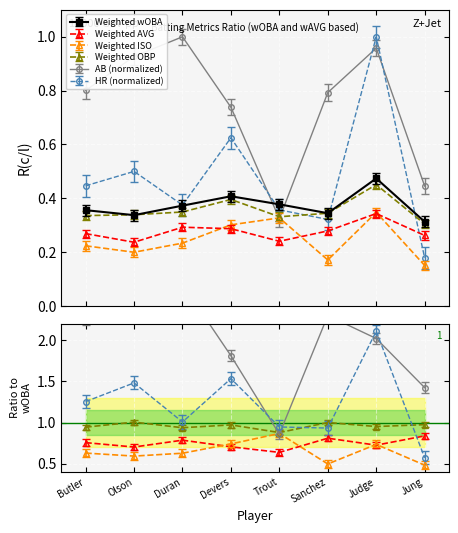

True or false: HR Hitter has more than 2 points higher than both neighbors.

True